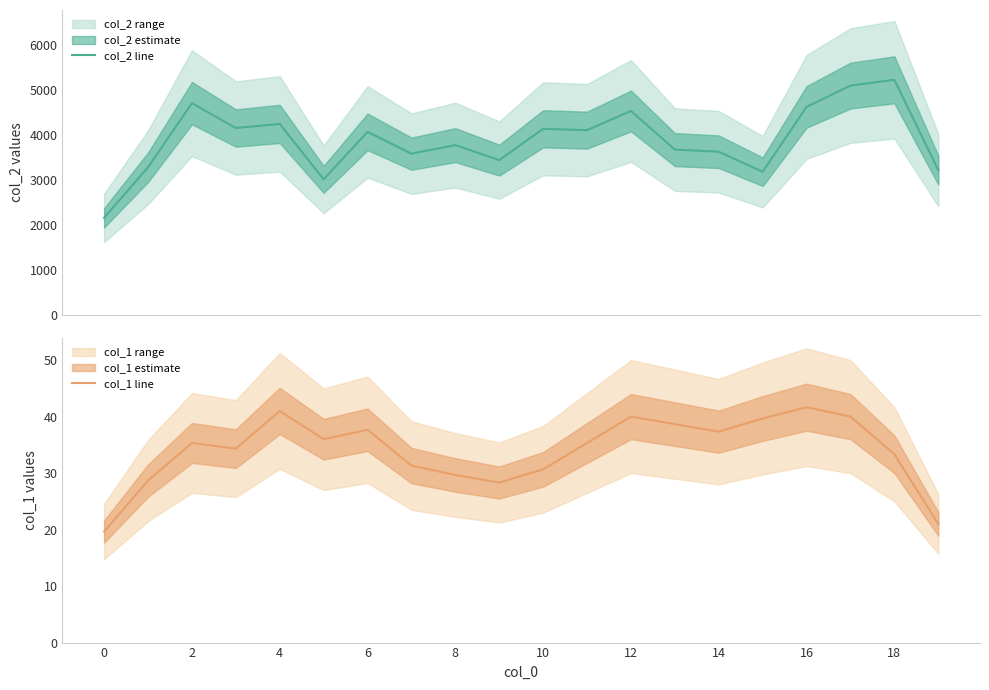

What is the lowest value of the col_2 line series?

2157.7